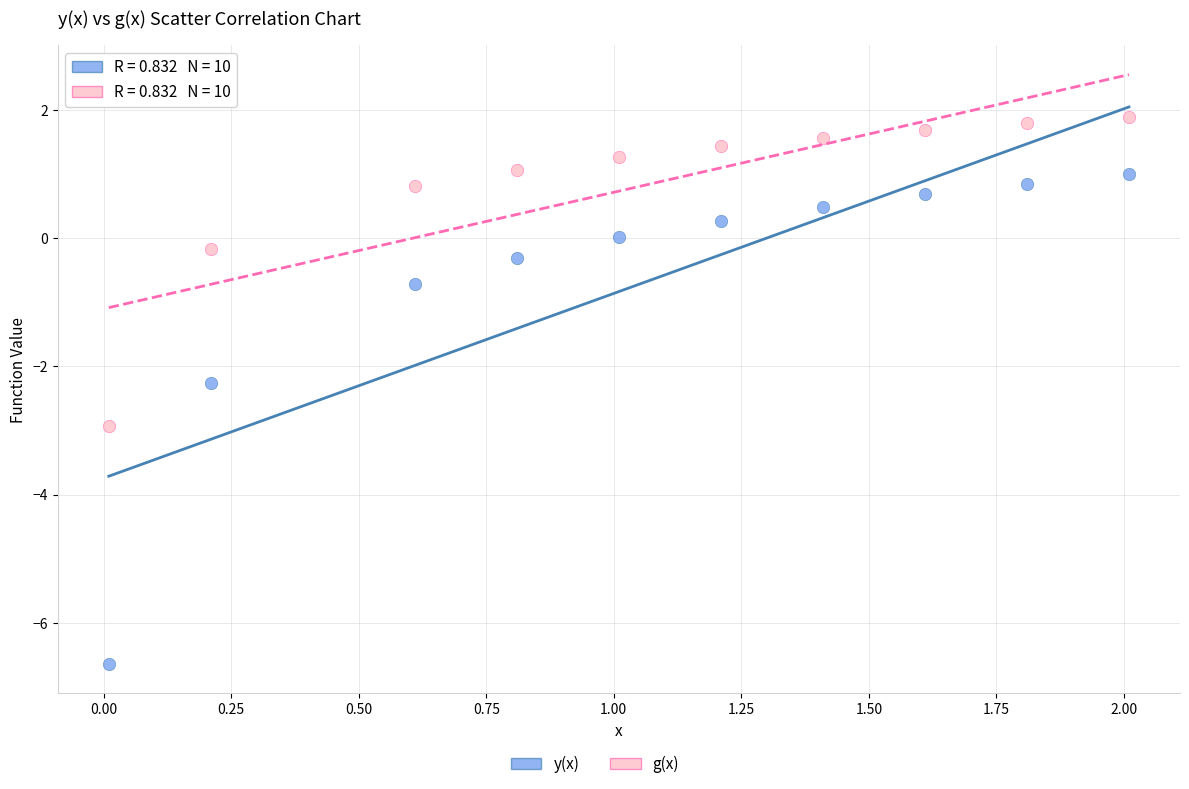

Which series reaches the maximum Y coordinate?

g(x)